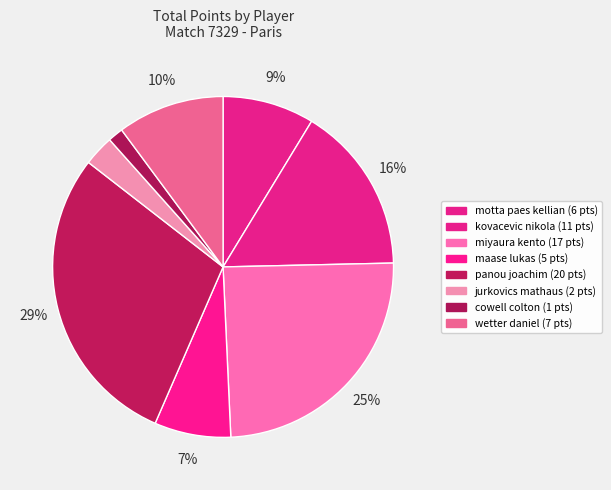

What percentage do cowell colton and maase lukas together represent?

8.7%